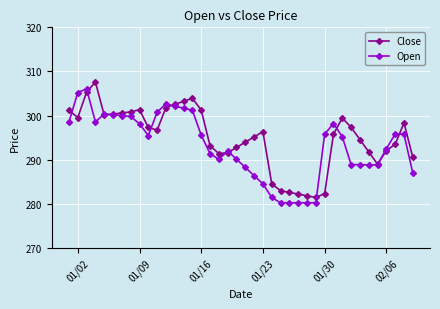

What is the value of the Open point at the 27th from the left?

280.3